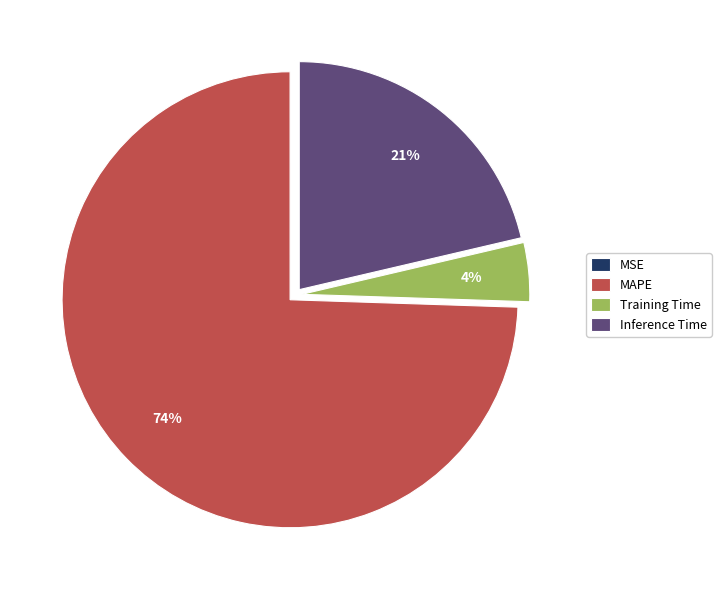

To the nearest percent, what is the average slice percentage?

25%